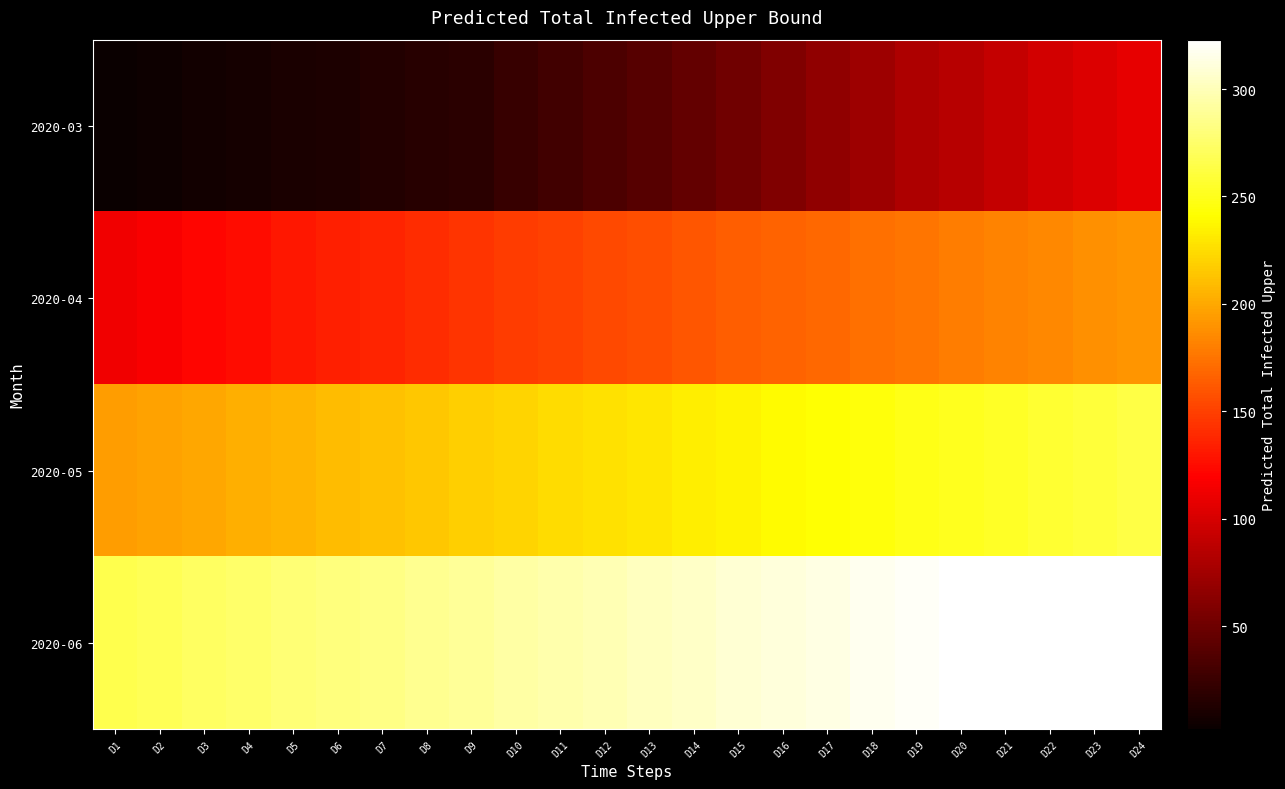

What is the smallest value displayed?

2